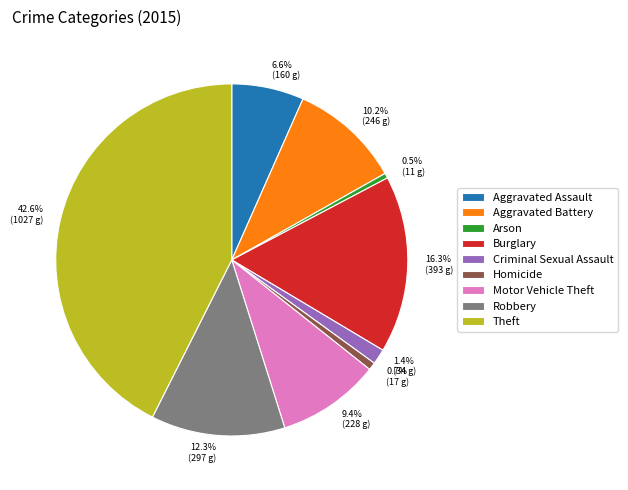

To the nearest percent, what is the difference between the Homicide and Theft slice percentages?

42%